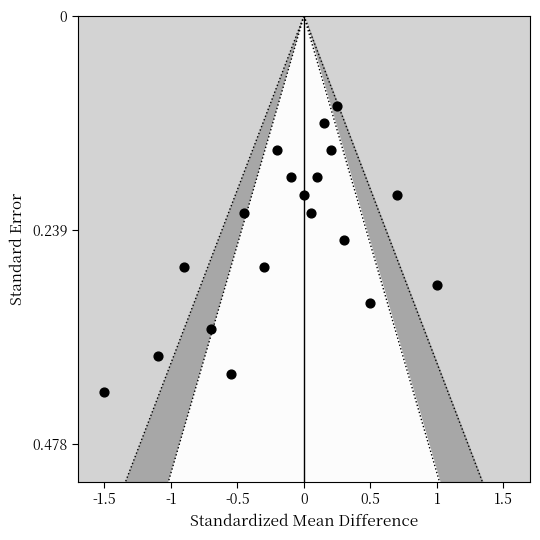

What is the range of X values (max minus min)?

2.5